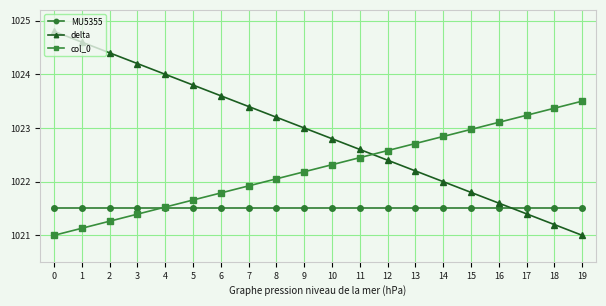

How many lines are shown in the chart?

3